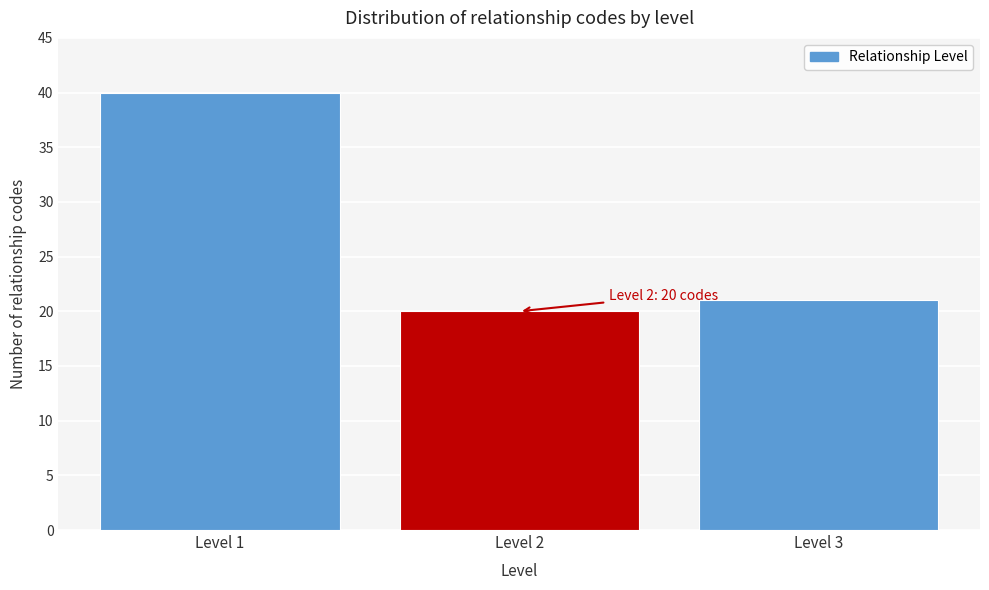

Reading left to right, list all the values displayed in this chart.

Level 1=40	Level 2=20	Level 3=21